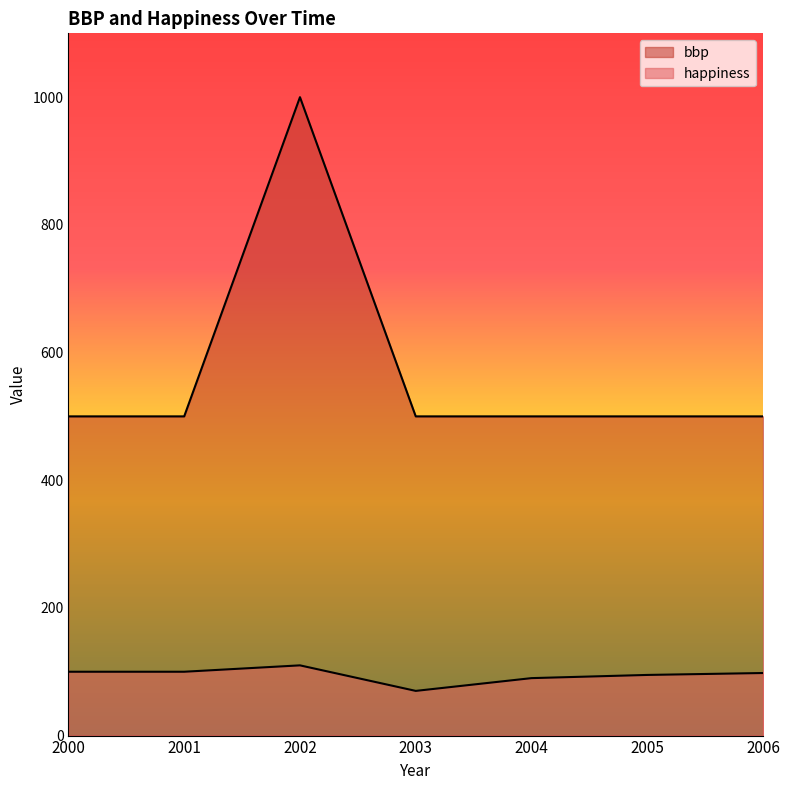

True or false: bbp and happiness intersect in this chart.

False